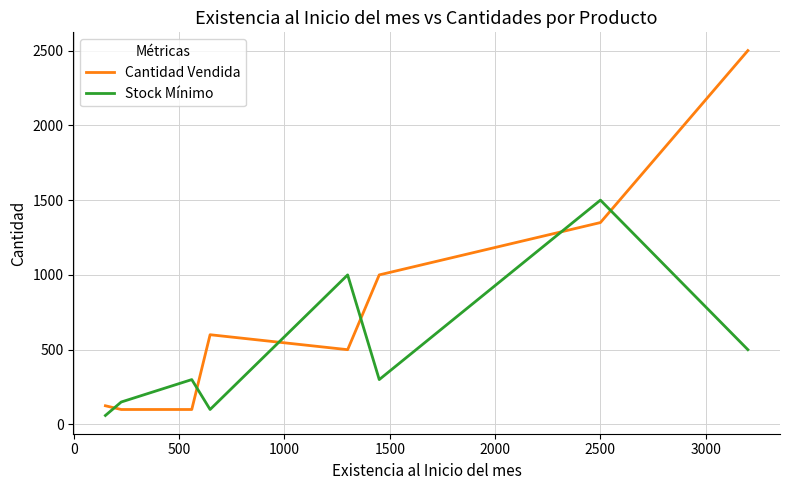

In Stock Mínimo, how many points are higher than both neighbors (excluding endpoints)?

3